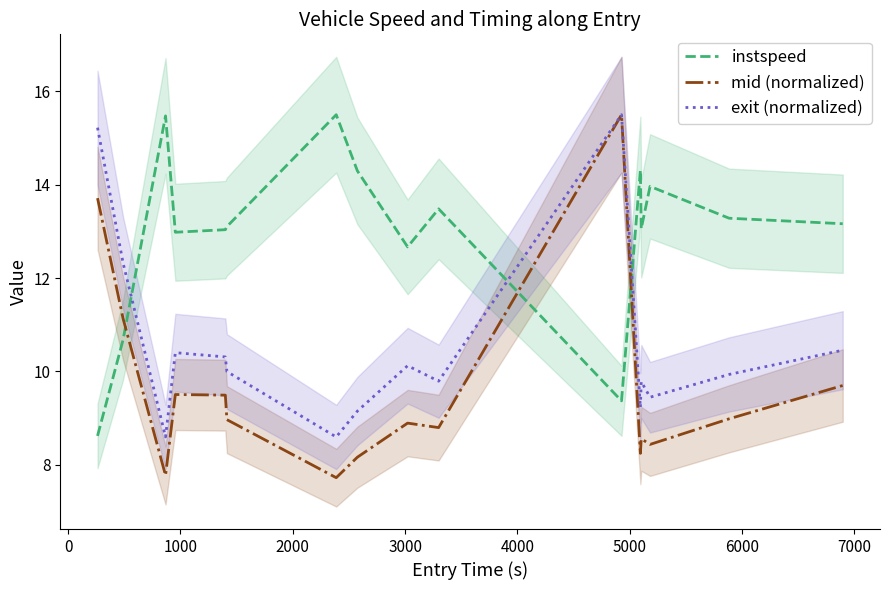

How many intersections are there between instspeed and exit (normalized)?

3